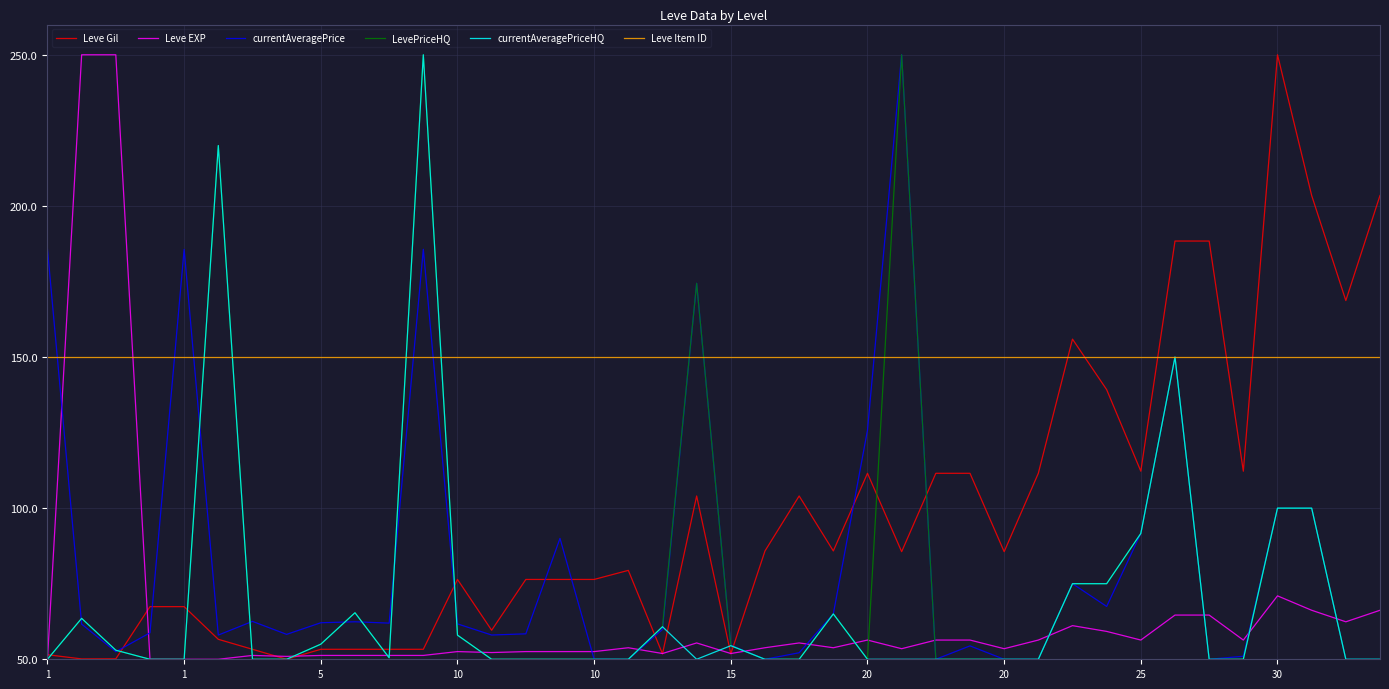

What is the minimum value shown in the chart?

50.0